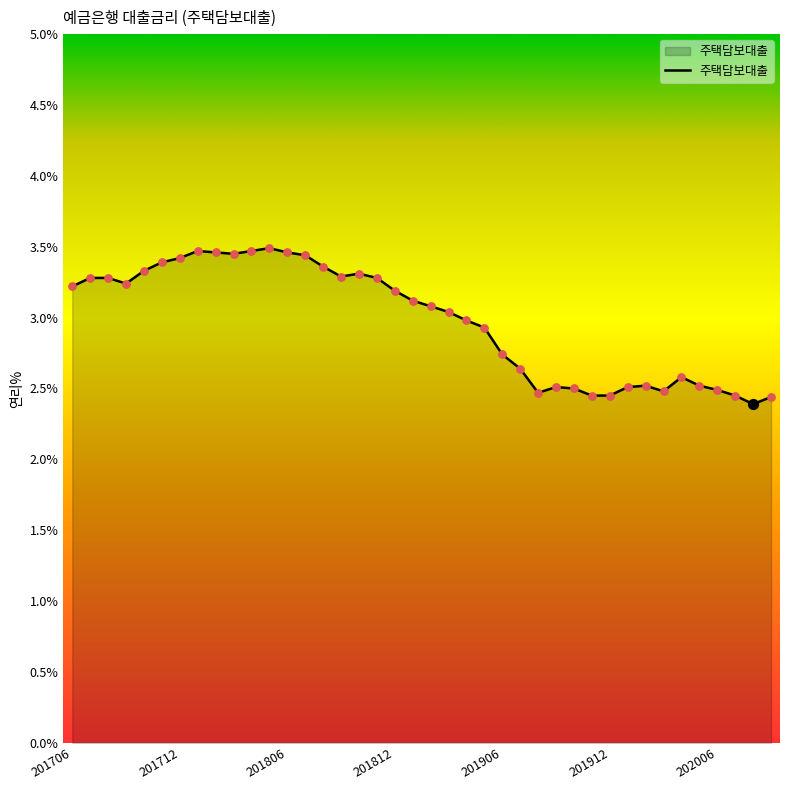

What is the maximum value shown in the chart?

3.5